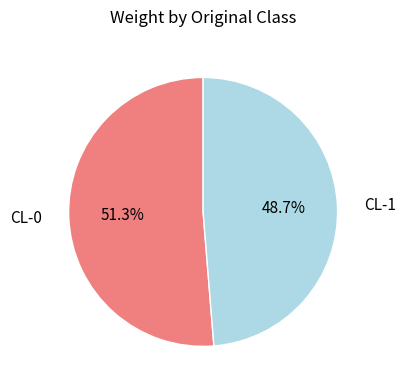

Rank the categories by value from highest to lowest.

CL-0, CL-1